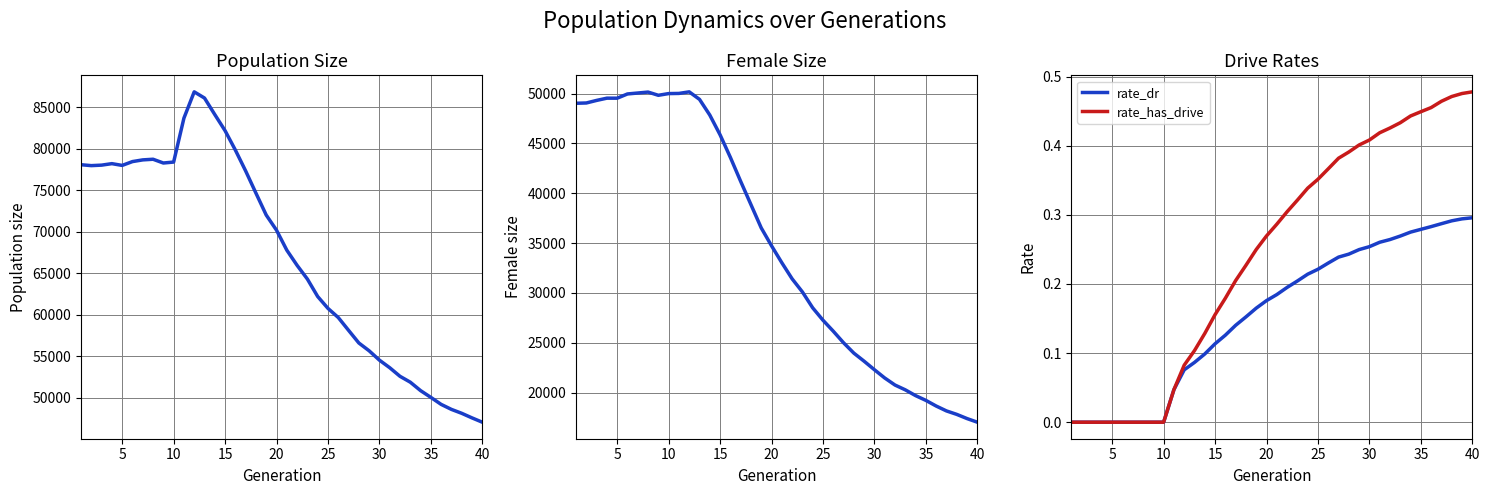

True or false: rate_dr and size cross at least once.

False